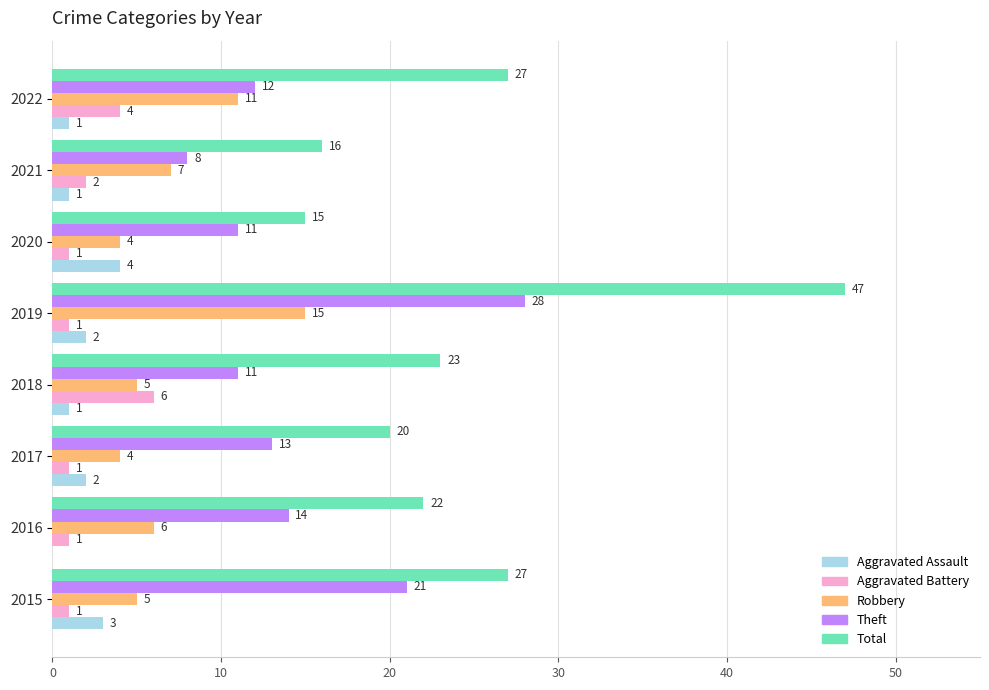

The Robbery series shows 7 at 2021. True or false?

True